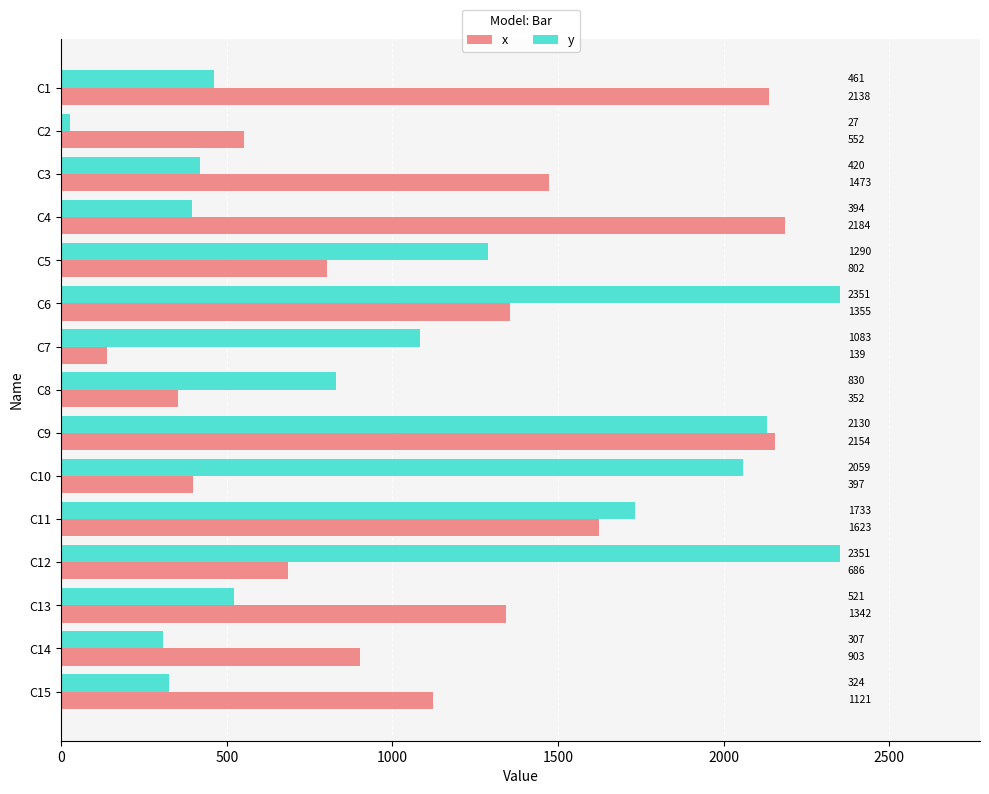

Is it true that y equals 1083 at C7?

True